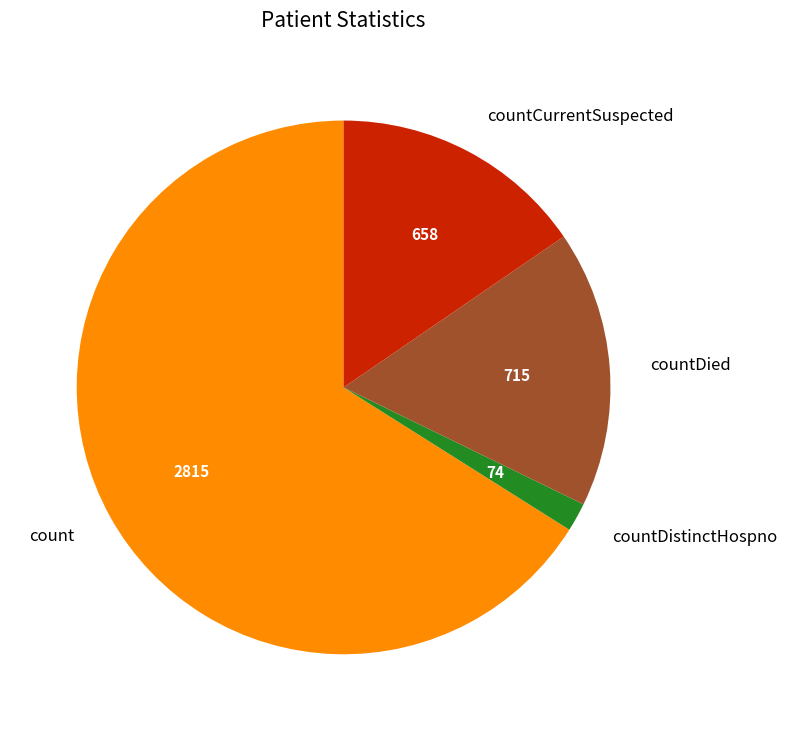

What is the smallest slice in the pie chart?

countDistinctHospno